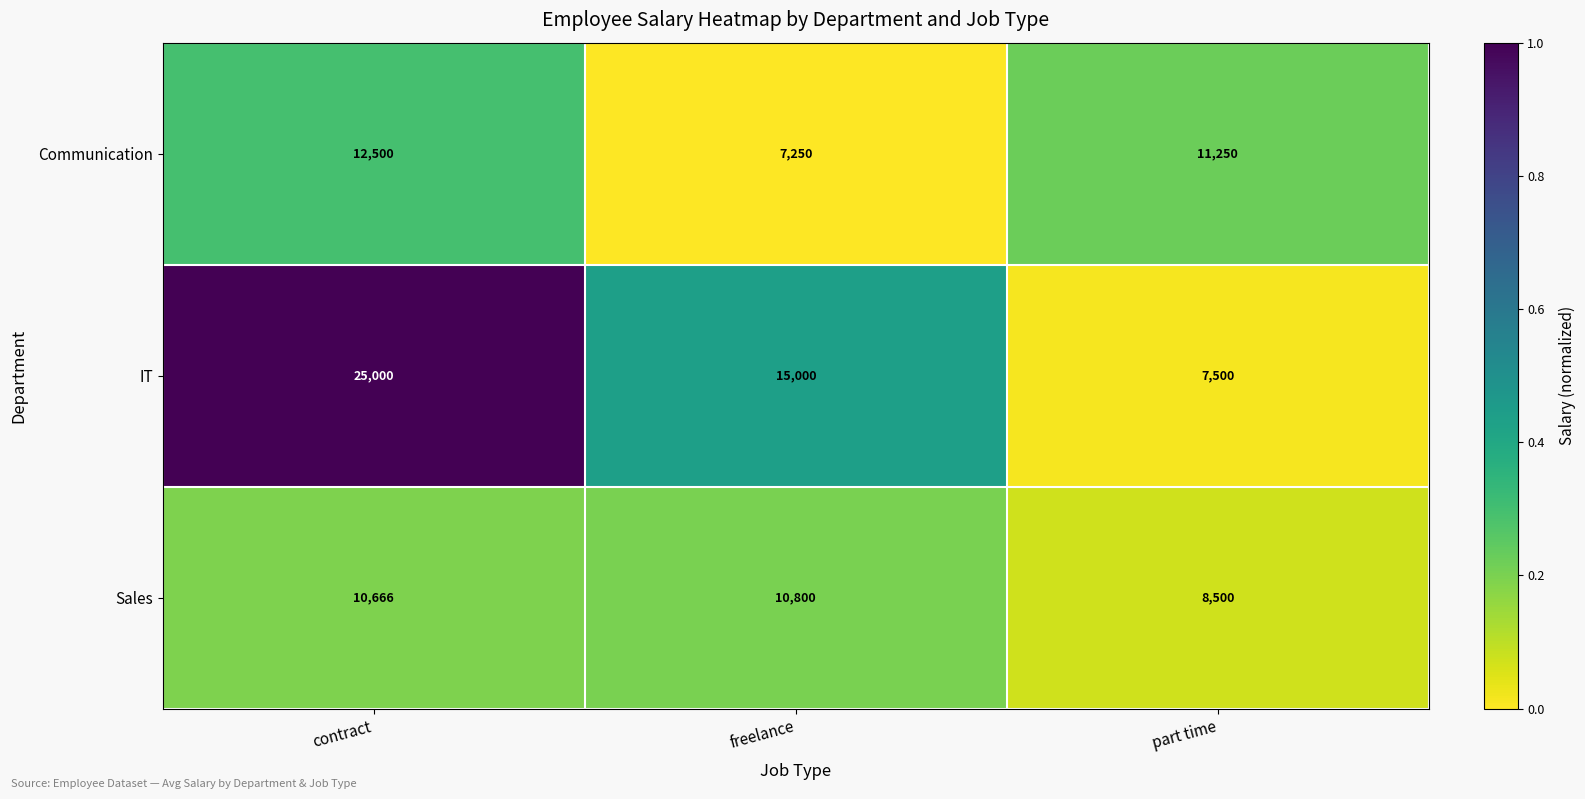

At which category is the sum across all series the highest?

contract